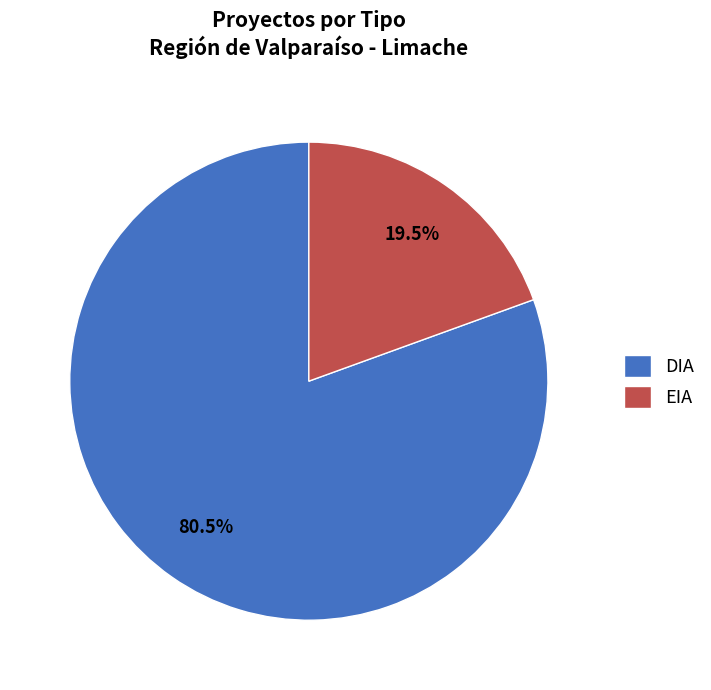

Which category has the biggest portion of the pie?

DIA